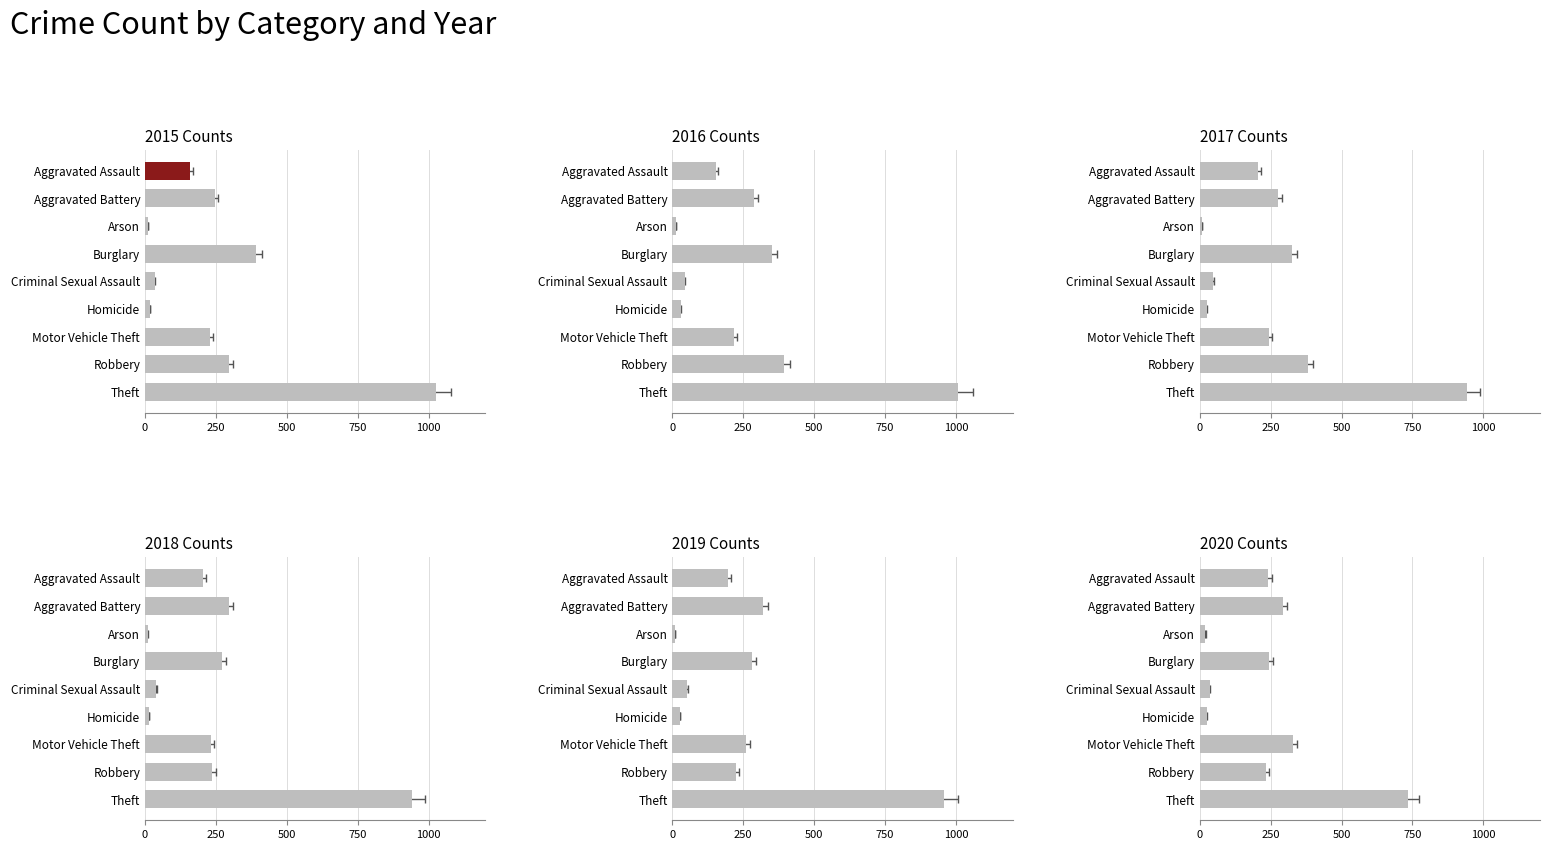

List the labels in order of 2017 value, smallest first.

Arson, Homicide, Criminal Sexual Assault, Aggravated Assault, Motor Vehicle Theft, Aggravated Battery, Burglary, Robbery, Theft